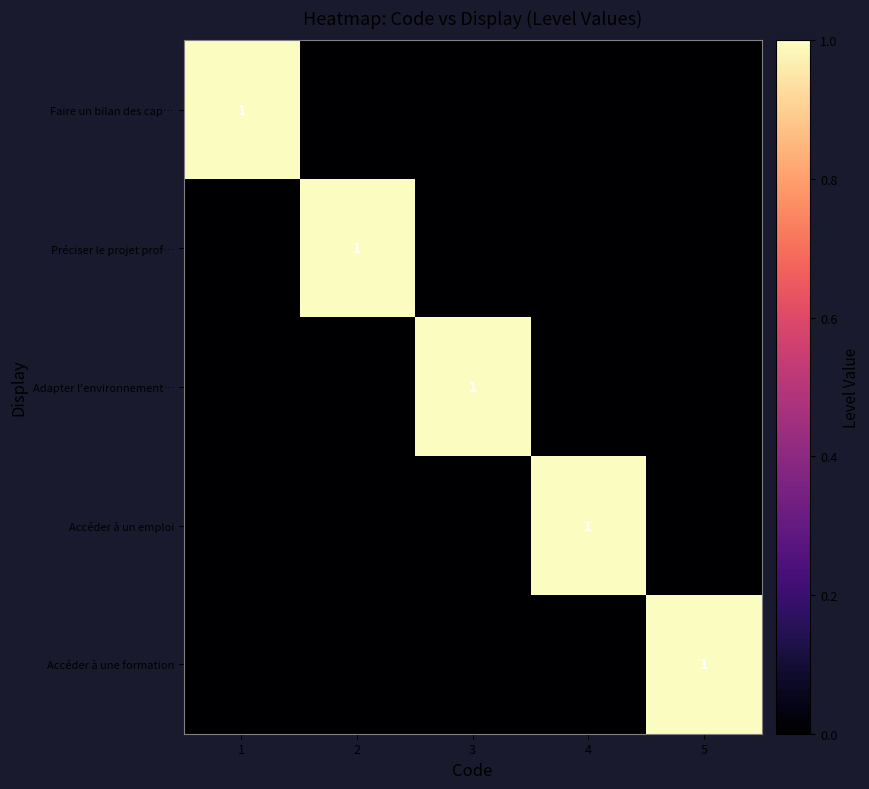

True or false: Faire un bilan des cap… has a value of 1 at 2.

False